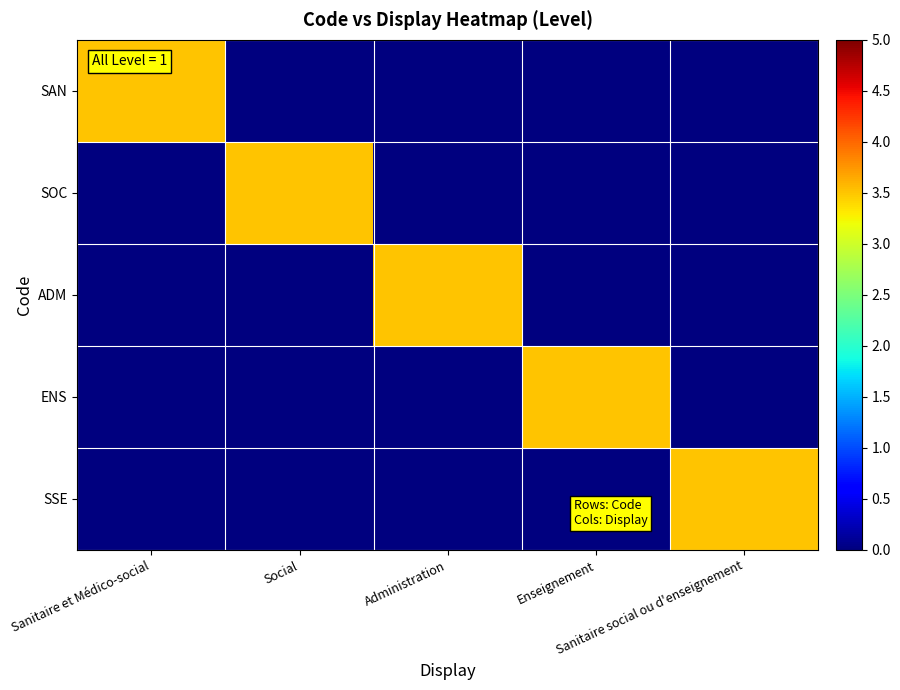

Rank the series by their maximum value, from highest to lowest.

SAN, SOC, ADM, ENS, SSE